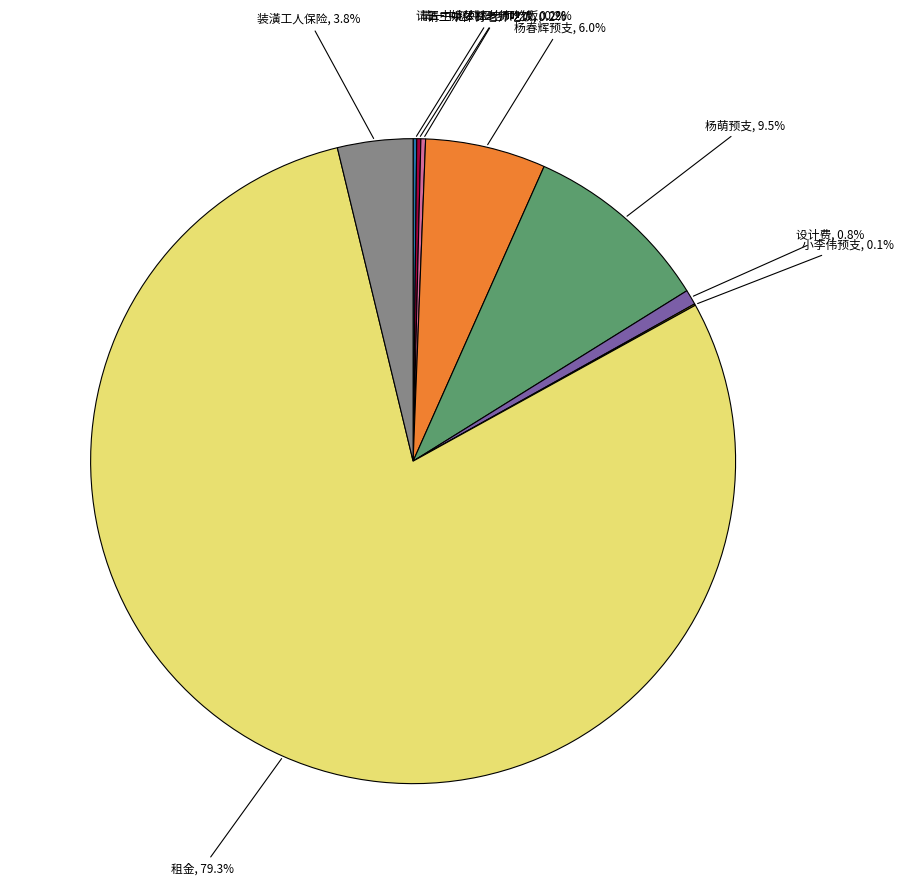

Does 租金 account for over 50% of the chart?

Yes